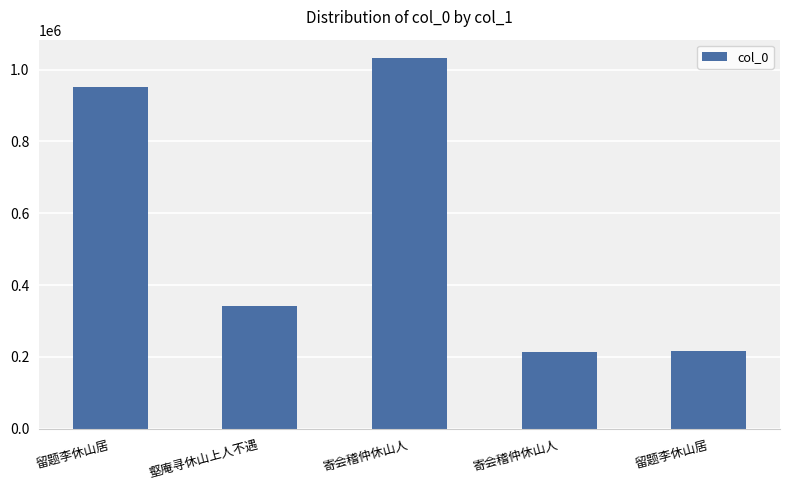

List the labels in order of value, smallest first.

寄会稽仲休山人, 留题李休山居, 壑庵寻休山上人不遇, 留题李休山居, 寄会稽仲休山人